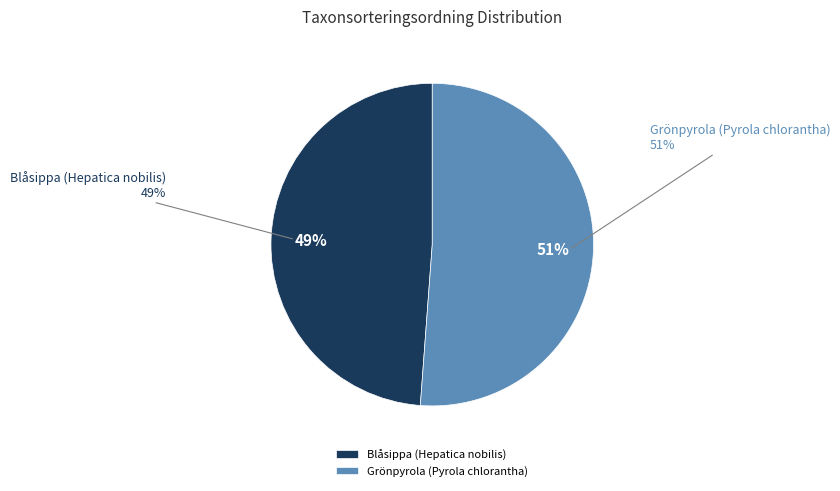

To the nearest percent, what is the combined percentage of Grönpyrola (Pyrola chlorantha) and Blåsippa (Hepatica nobilis)?

100%